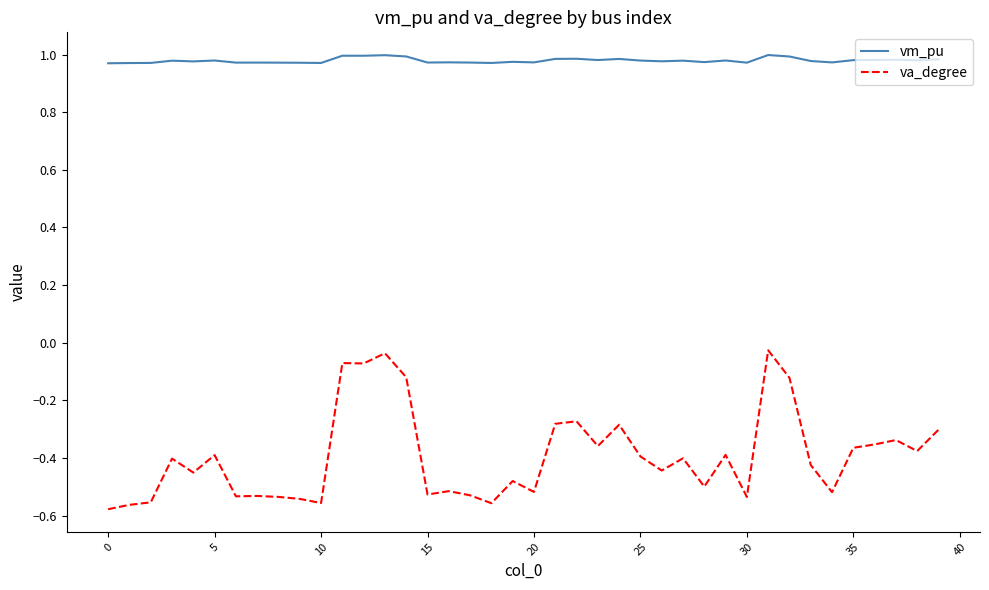

List the series in order of their peak value, highest first.

vm_pu, va_degree